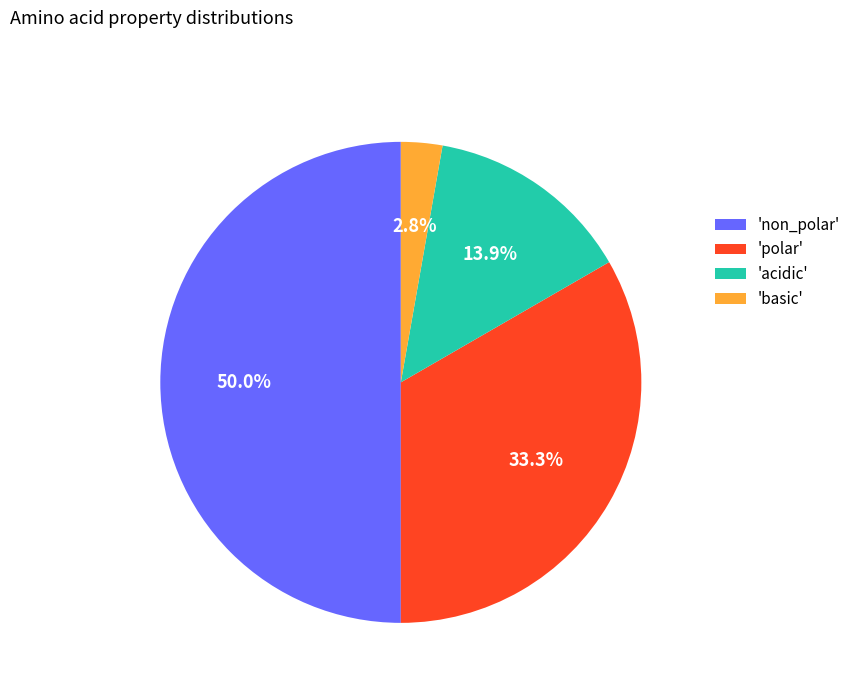

Is 'acidic' the majority of the pie?

No